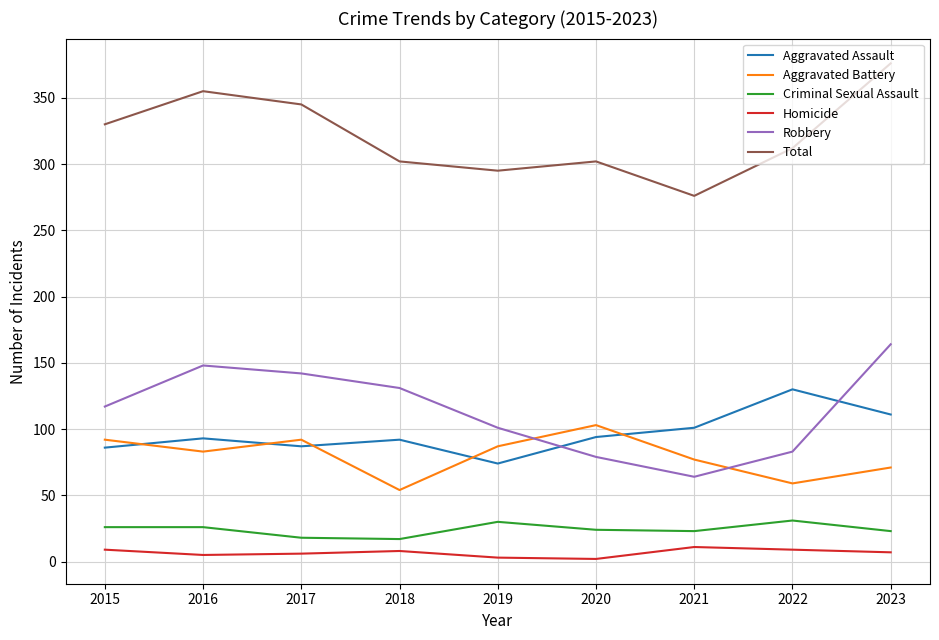

What is the difference between the highest and lowest values at 2017?

339